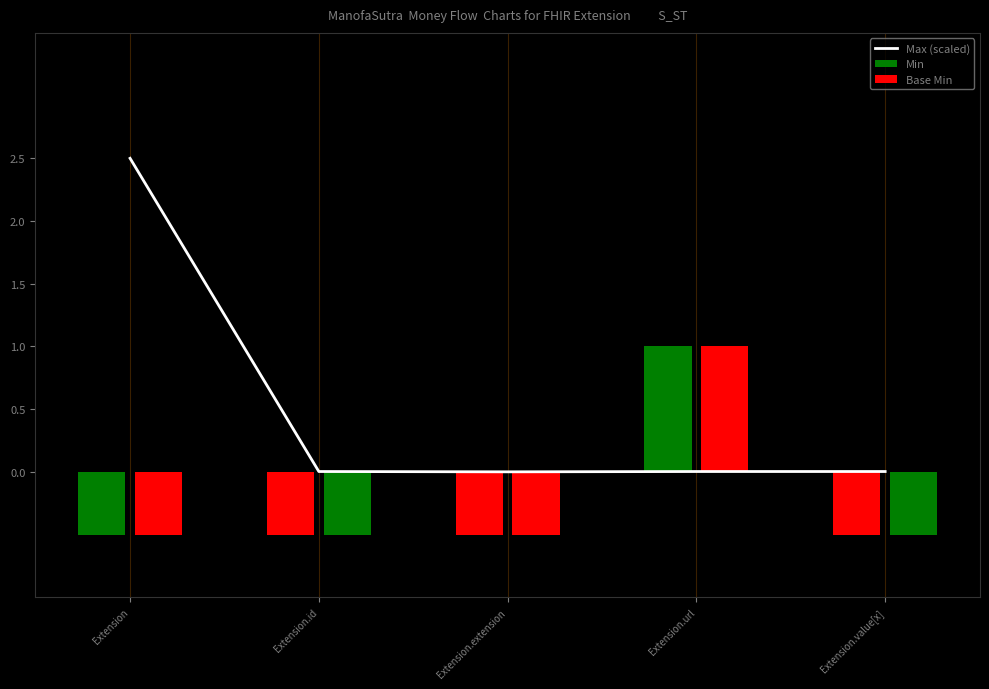

Between Extension.id and Extension.extension, which is larger?

Extension.id